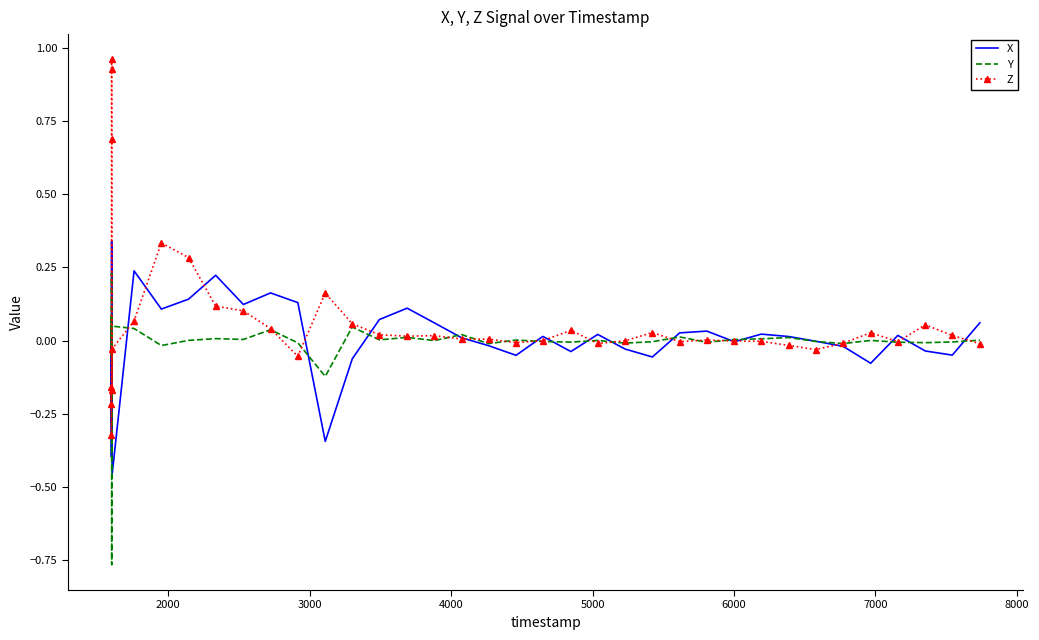

Which series has the largest range (max minus min)?

Z